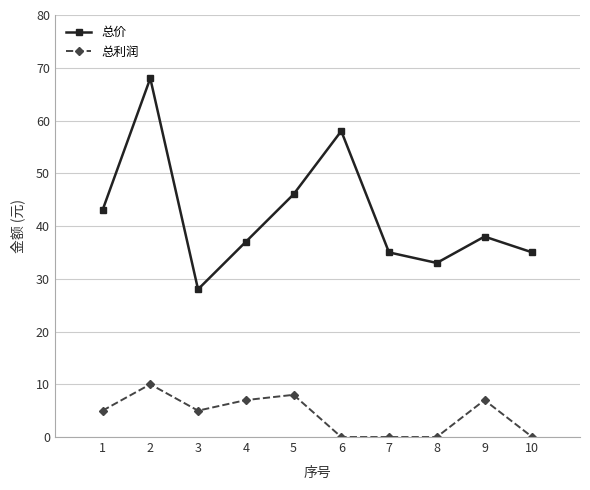

Which series changed the most between 6 and 7?

总价